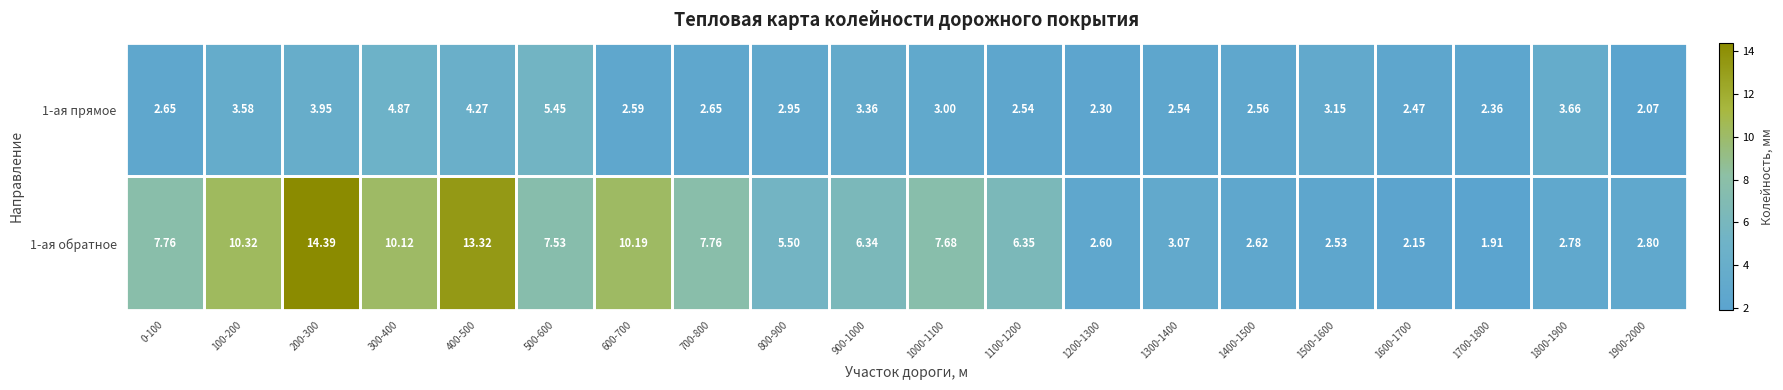

Is the value of 1-ая обратное at 200-300 greater than the value of 1-ая прямое at 600-700?

Yes